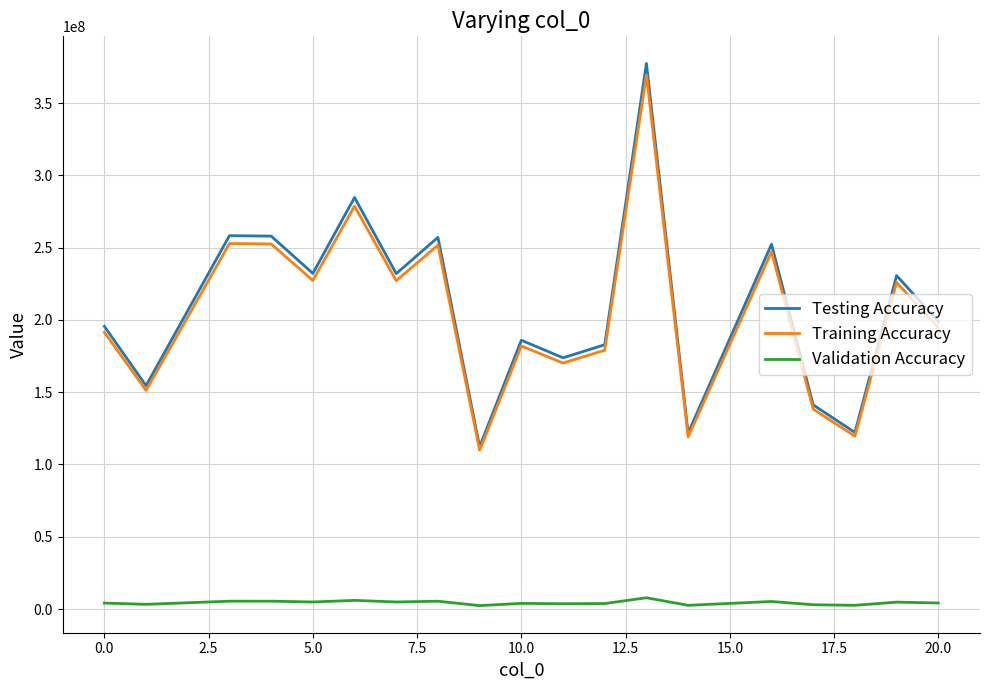

What is the greatest value displayed?

377434475.5